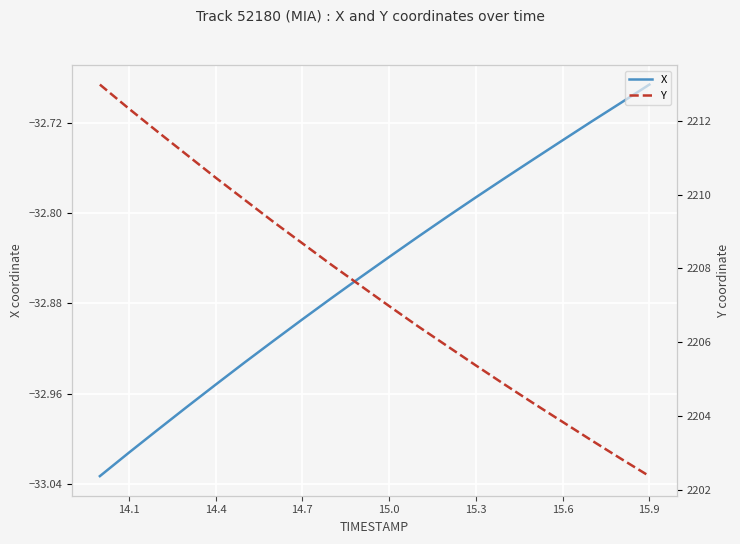

List the series in order of their peak value, lowest first.

X, Y